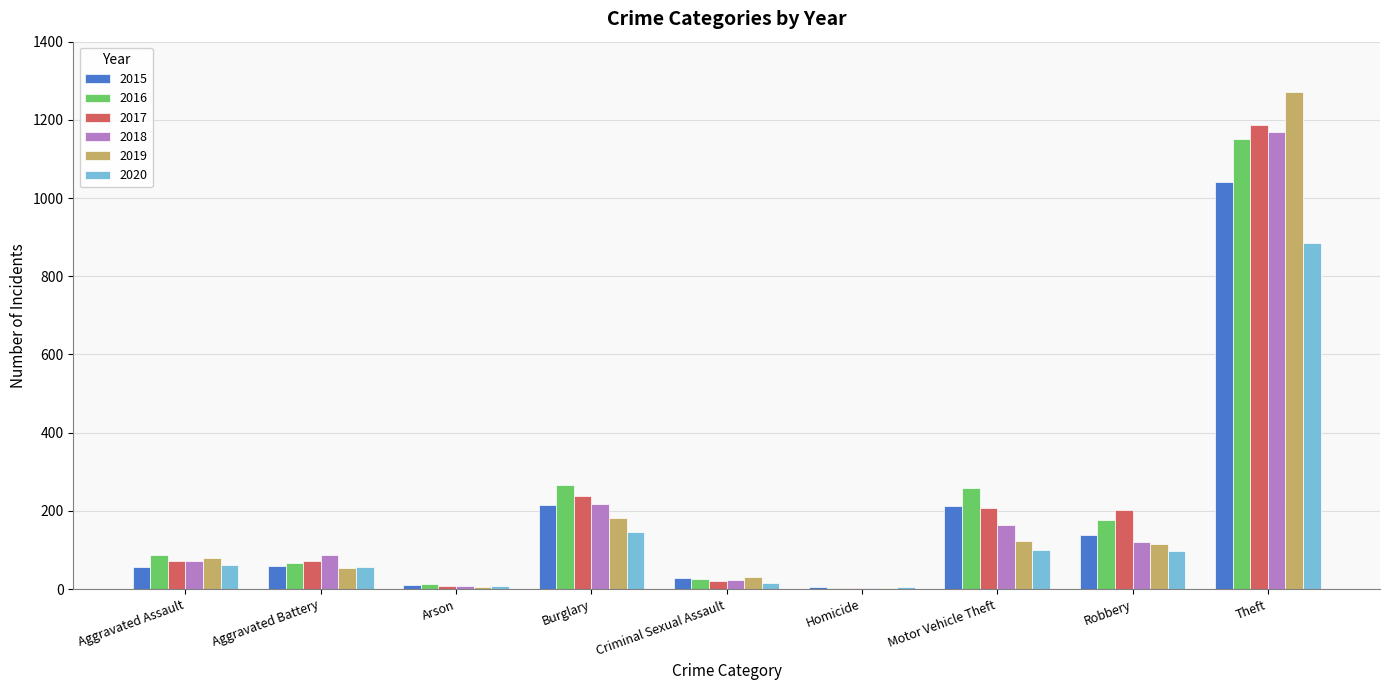

Is it true that 2017 equals 202 at Robbery?

True